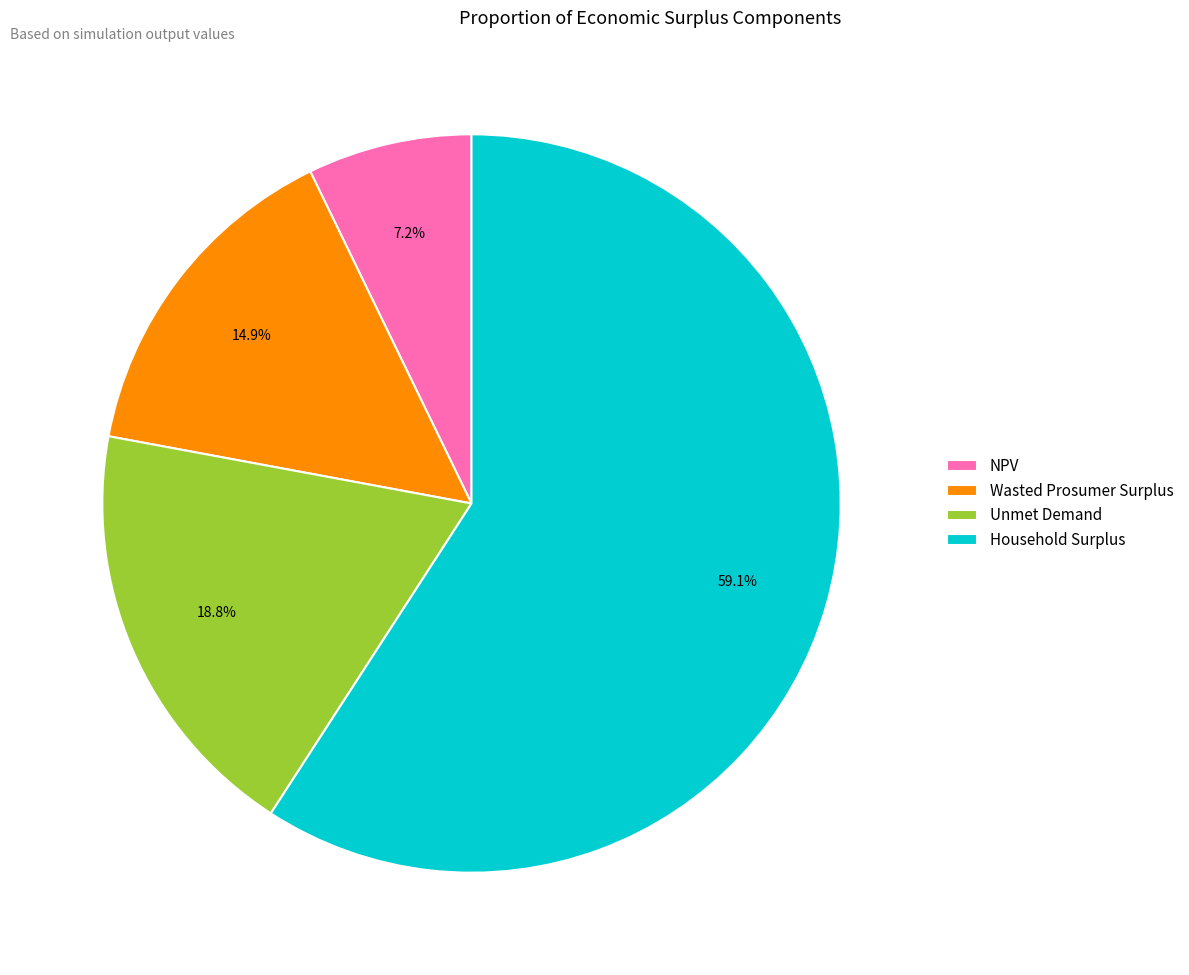

True or false: Wasted Prosumer Surplus accounts for 15% of the total.

True